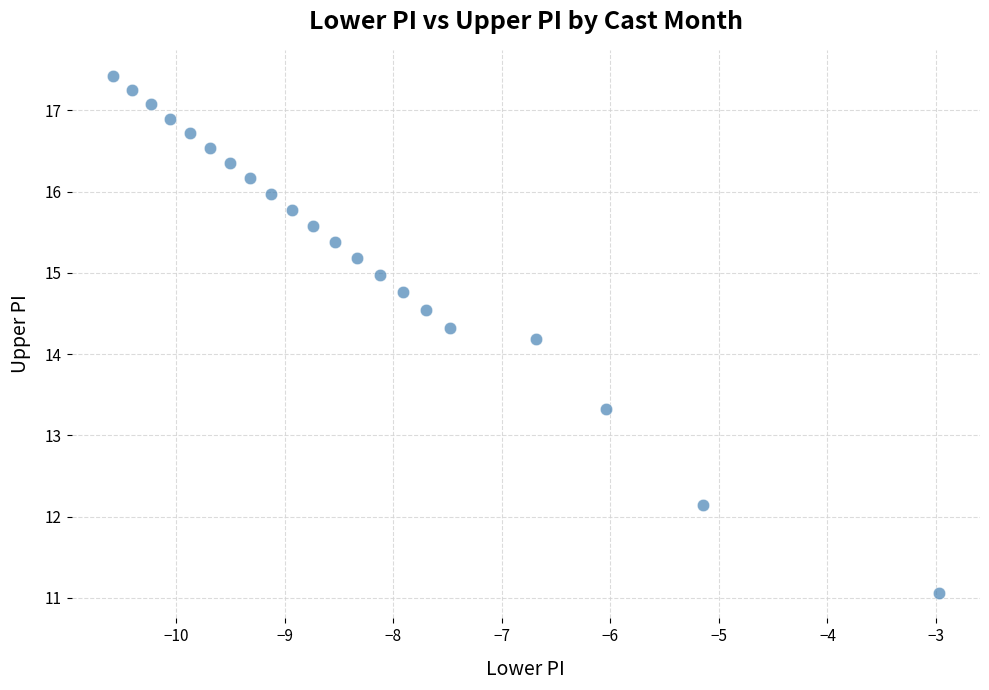

What Y value in the scatter plot is closest to 14?

14.2